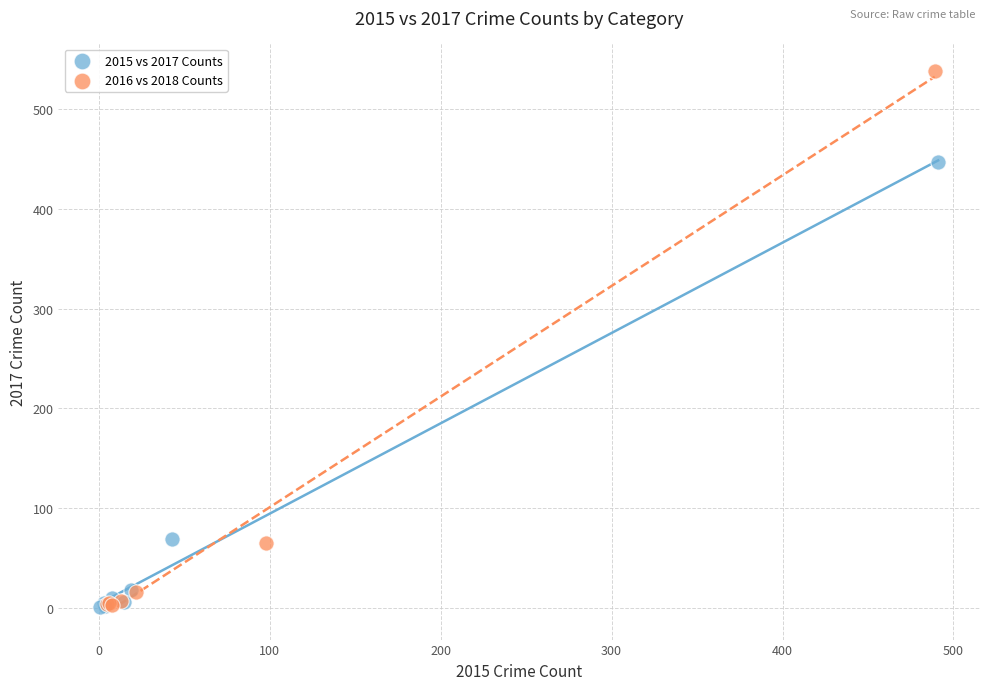

Which series has the widest spread of Y values?

2016 vs 2018 Counts